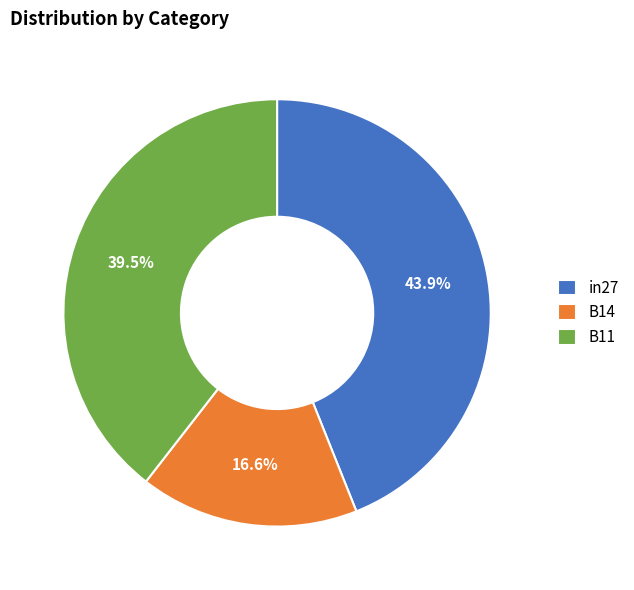

What is the total percentage of B14 and B11?

56.1%